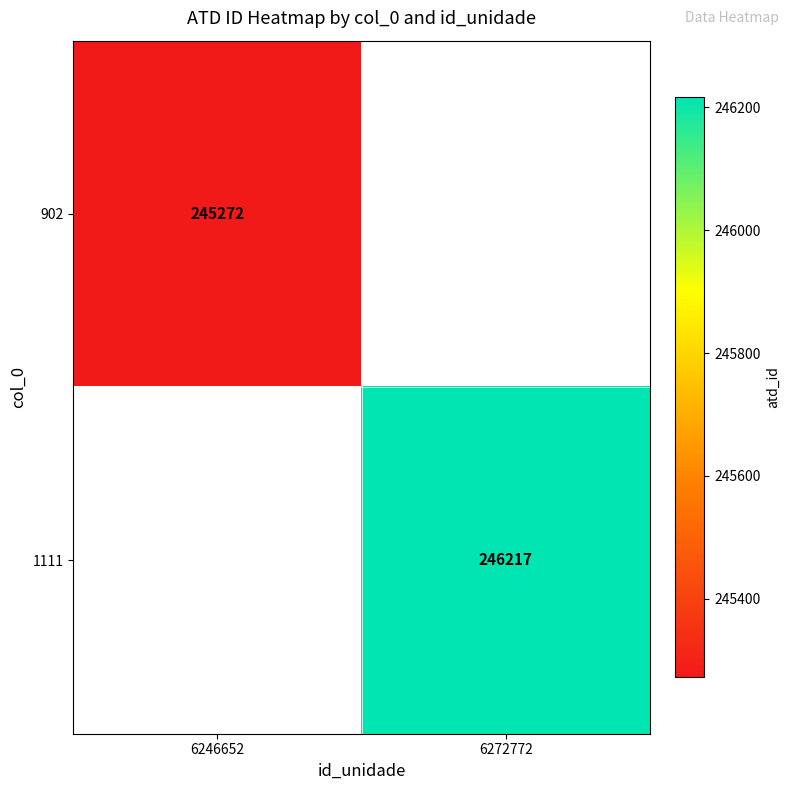

At which category does the chart reach its minimum across all series?

6246652